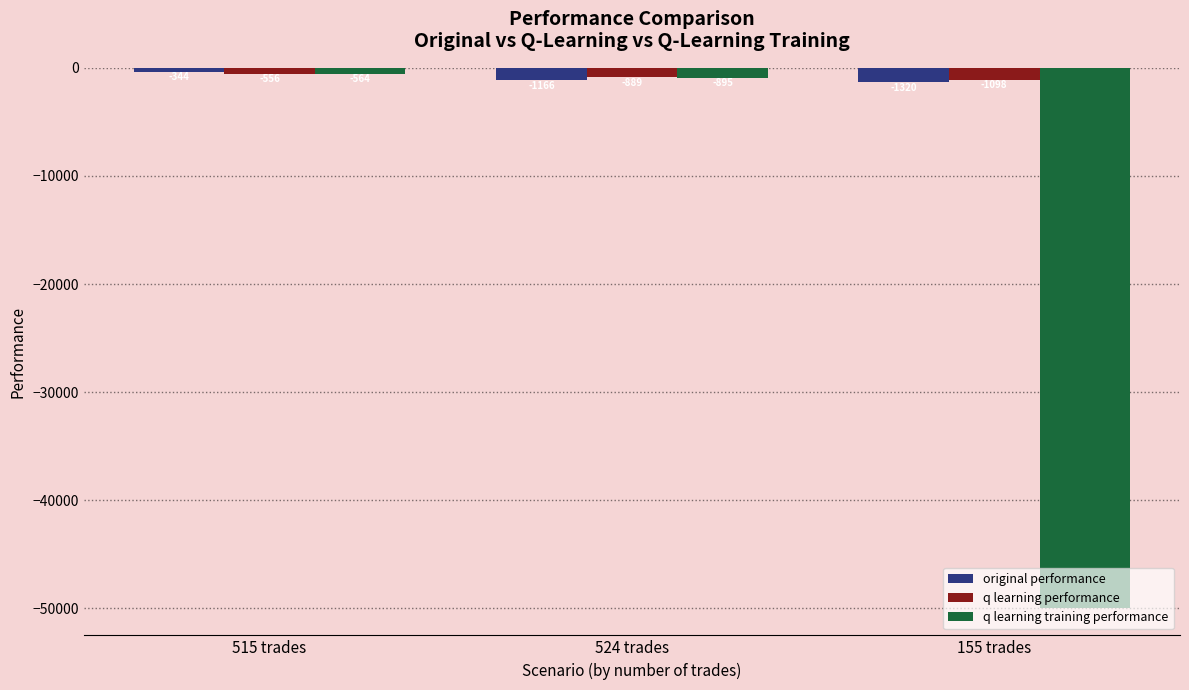

Which category has the lowest value in the q learning training performance series?

155 trades